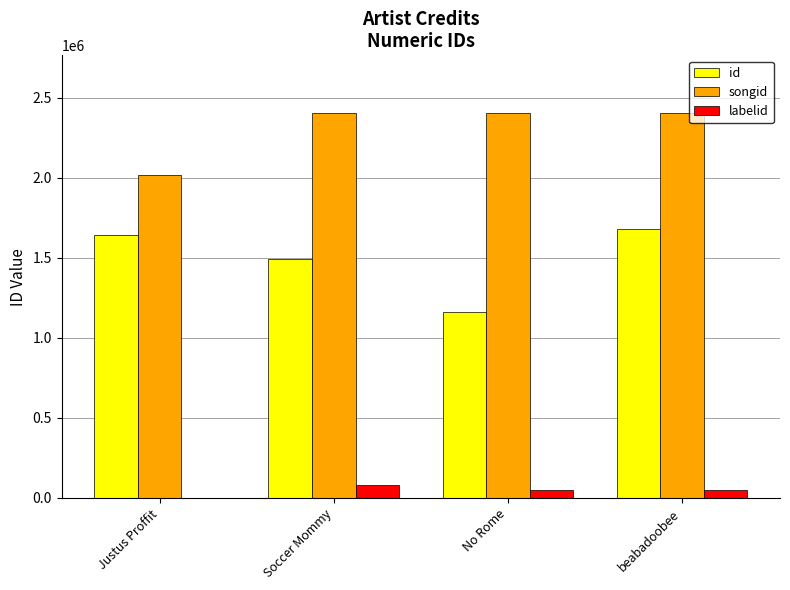

What is the sum of all labelid values?

180479